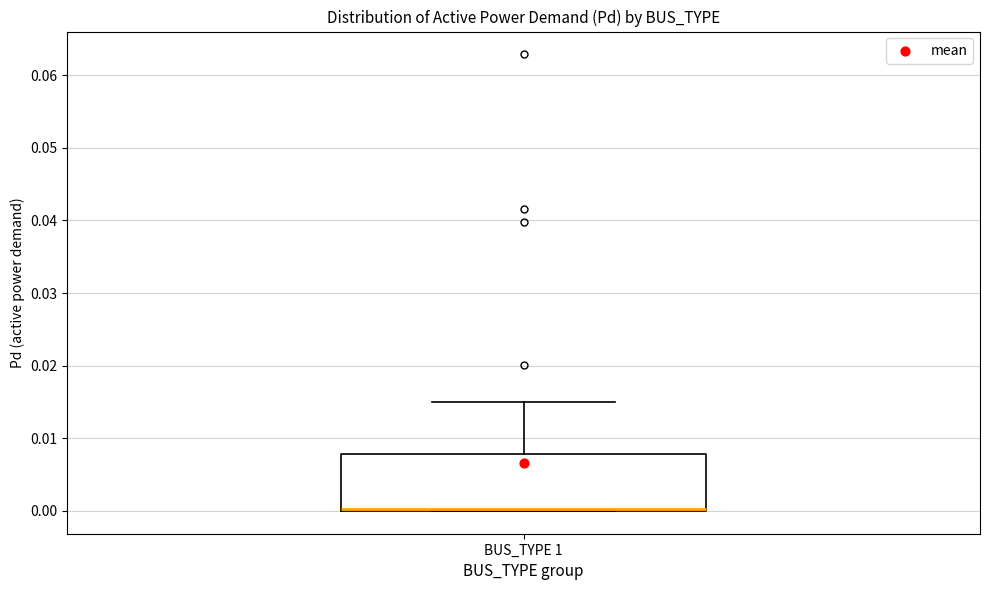

Where is the lower edge of the box for BUS_TYPE 1 on the y-axis? The values are not printed on the chart, so give them approximately, as read against the axis.

0.000